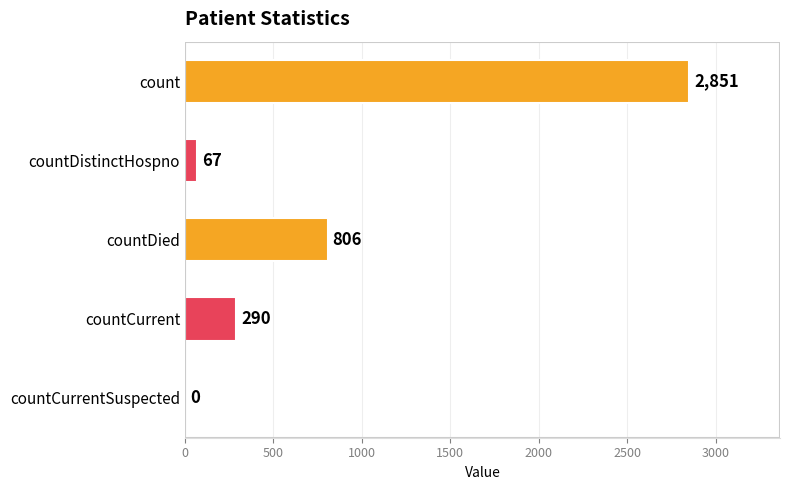

Reading bottom to top, list all the values displayed in this chart.

countCurrentSuspected=0	countCurrent=290	countDied=806	countDistinctHospno=67	count=2851